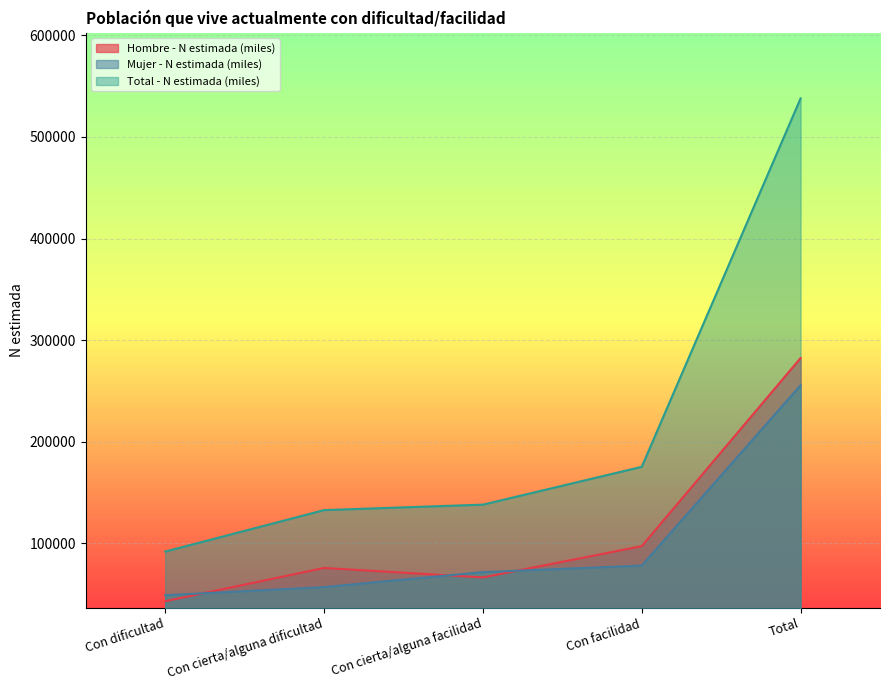

Reading left to right, list all the values displayed in this chart.

Hombre - N estimada (miles): Con dificultad=42998	Con cierta/alguna dificultad=75741	Con cierta/alguna facilidad=66423	Con facilidad=97189	Total=282352
Mujer - N estimada (miles): Con dificultad=48885	Con cierta/alguna dificultad=56933	Con cierta/alguna facilidad=71634	Con facilidad=78093	Total=255546
Total - N estimada (miles): Con dificultad=91883	Con cierta/alguna dificultad=132675	Con cierta/alguna facilidad=138058	Con facilidad=175282	Total=537898